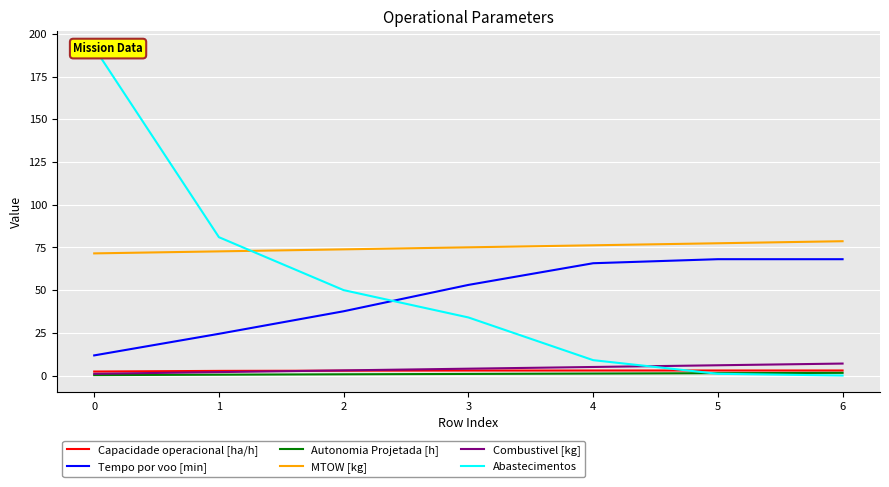

True or false: Autonomia Projetada [h] and Capacidade operacional [ha/h] intersect in this chart.

False